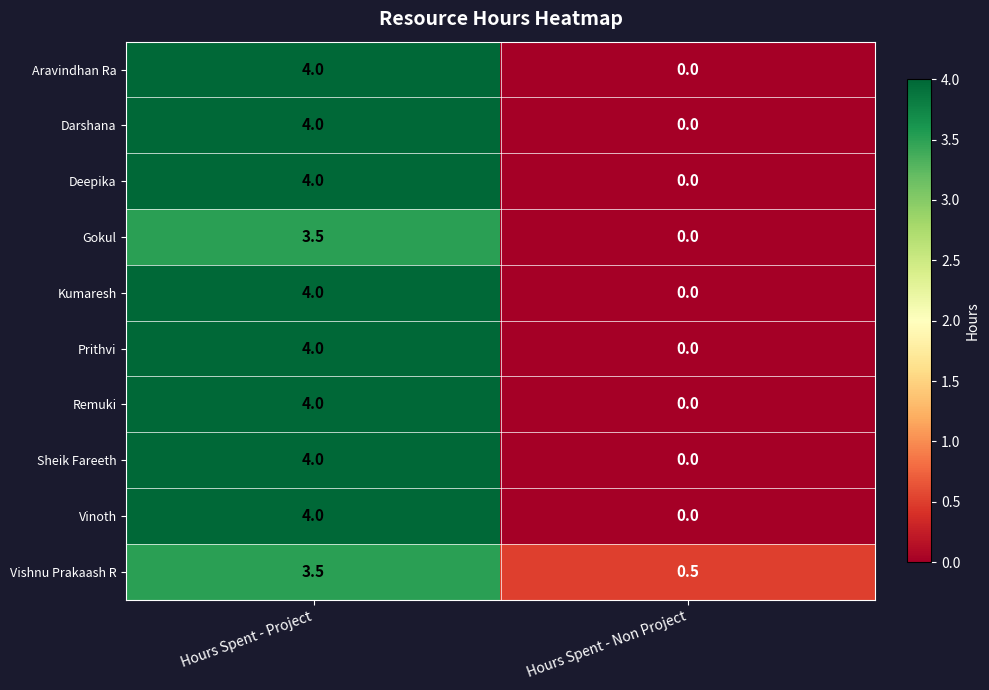

What is the difference between the Remuki values at Hours Spent - Non Project and Hours Spent - Project?

4.0